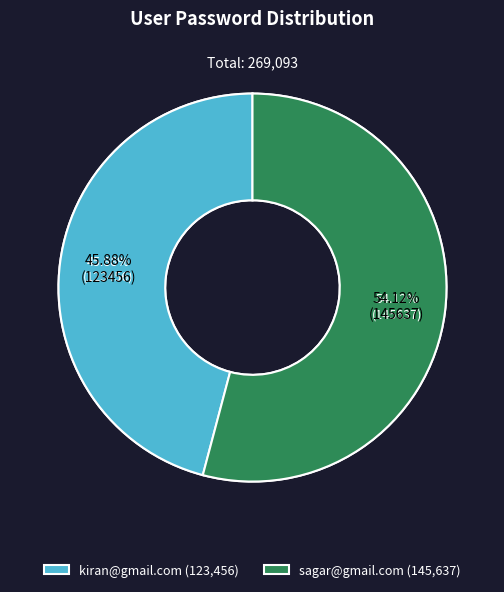

To the nearest percent, what is the difference between the kiran@gmail.com and sagar@gmail.com slice percentages?

8%